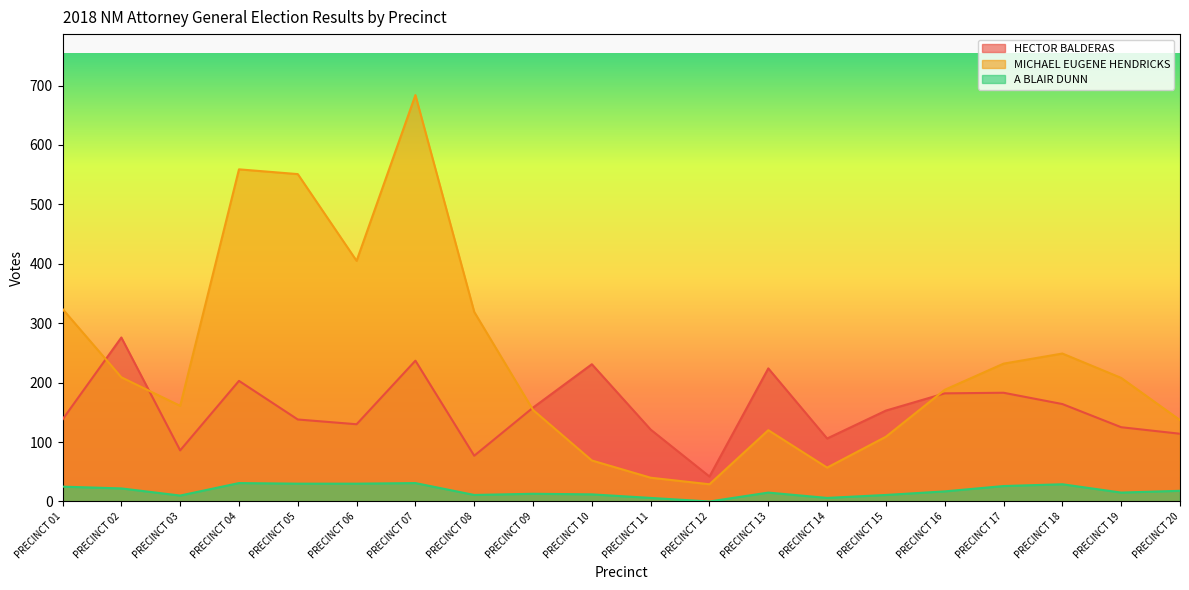

Where is the first local minimum for HECTOR BALDERAS?

PRECINCT 03